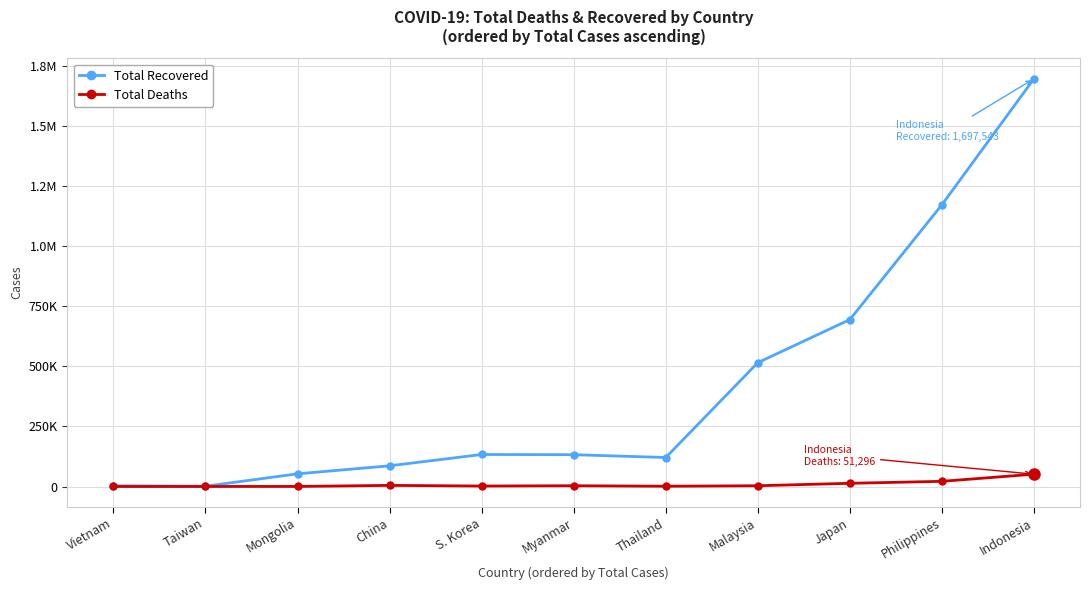

What is the label of the 8th point from the left?

Malaysia